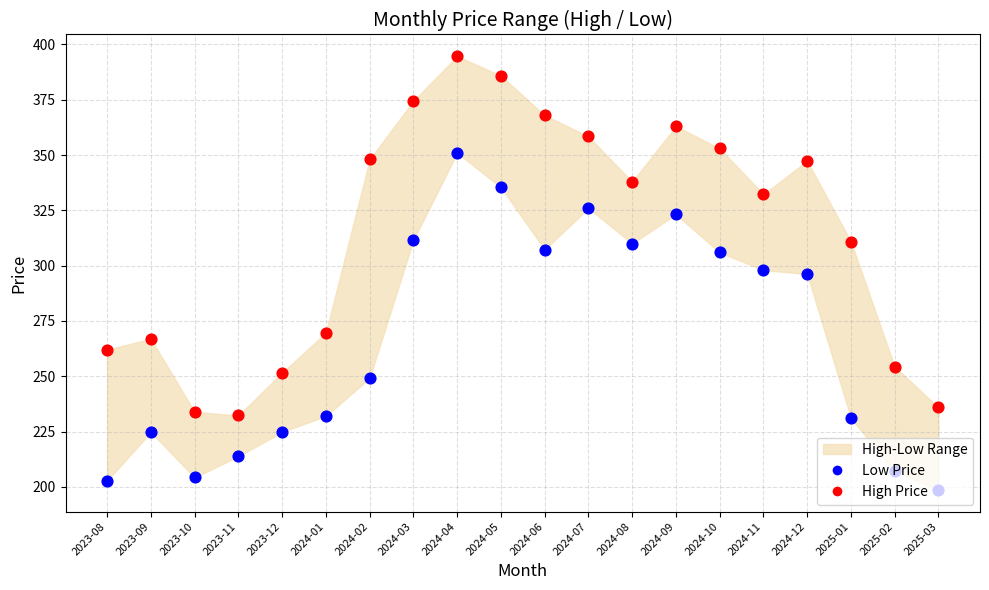

What is the total value across all series at 2024-05?

721.2